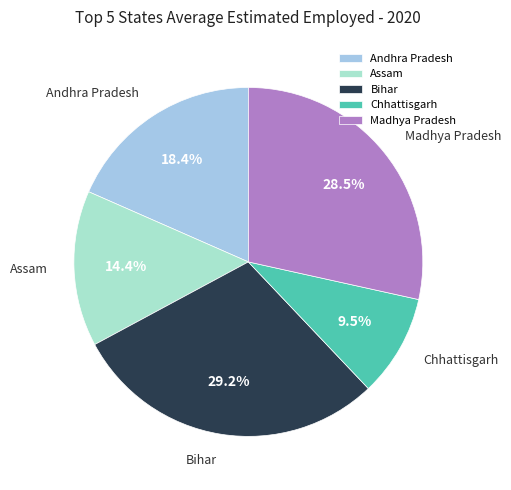

To the nearest percent, what is the difference between the Assam and Madhya Pradesh slice percentages?

14%